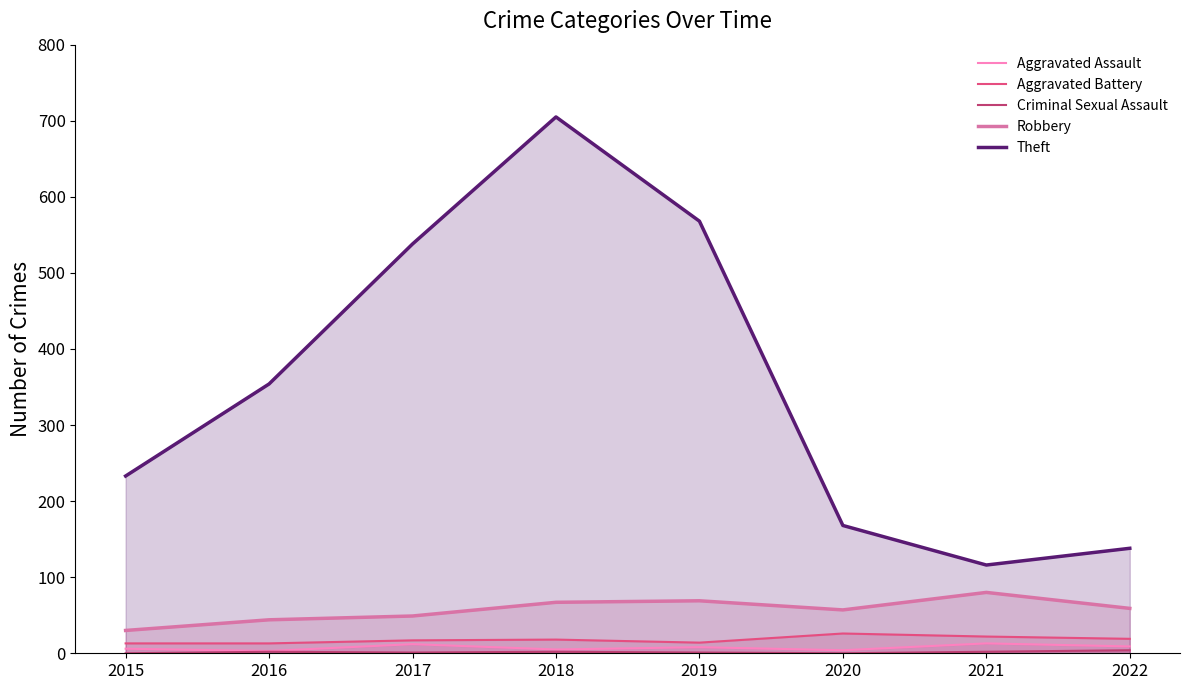

Reading right to left, transcribe all the data shown in this chart.

Aggravated Assault: 2022=9	2021=13	2020=4	2019=8	2018=5	2017=12	2016=3	2015=6
Aggravated Battery: 2022=19	2021=22	2020=26	2019=14	2018=18	2017=17	2016=13	2015=13
Criminal Sexual Assault: 2022=4	2021=2	2020=0	2019=1	2018=2	2017=1	2016=2	2015=0
Robbery: 2022=59	2021=80	2020=57	2019=69	2018=67	2017=49	2016=44	2015=30
Theft: 2022=138	2021=116	2020=168	2019=568	2018=705	2017=538	2016=354	2015=233